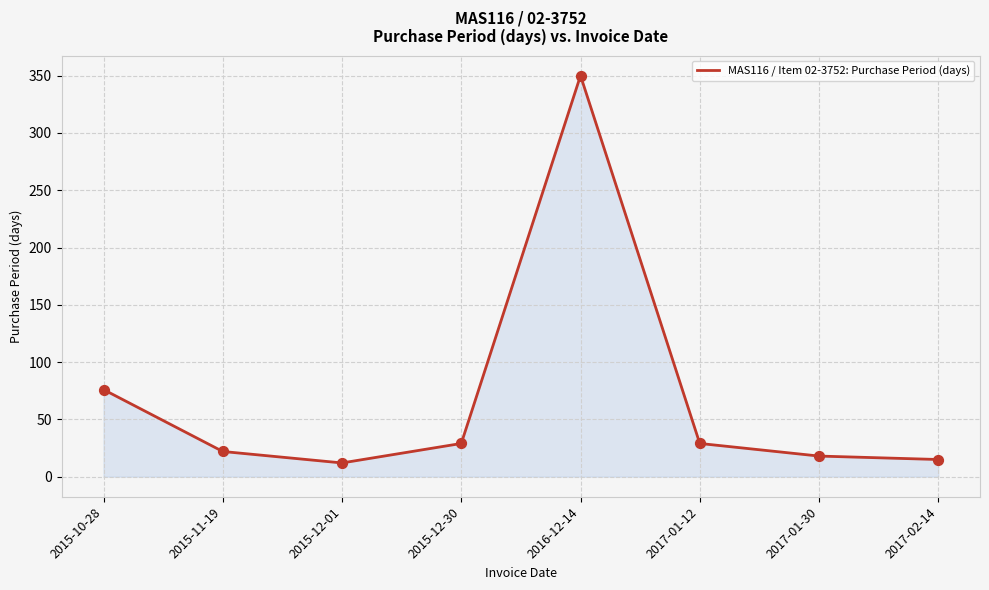

Which has a higher value, 2015-12-01 or 2015-11-19?

2015-11-19